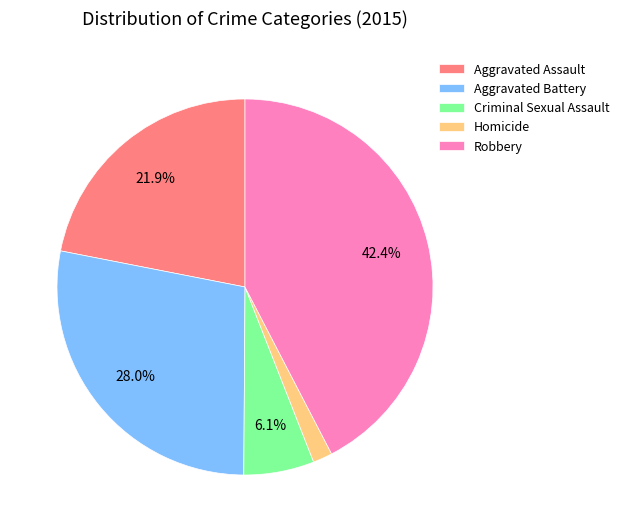

Is there a majority slice in this chart?

No